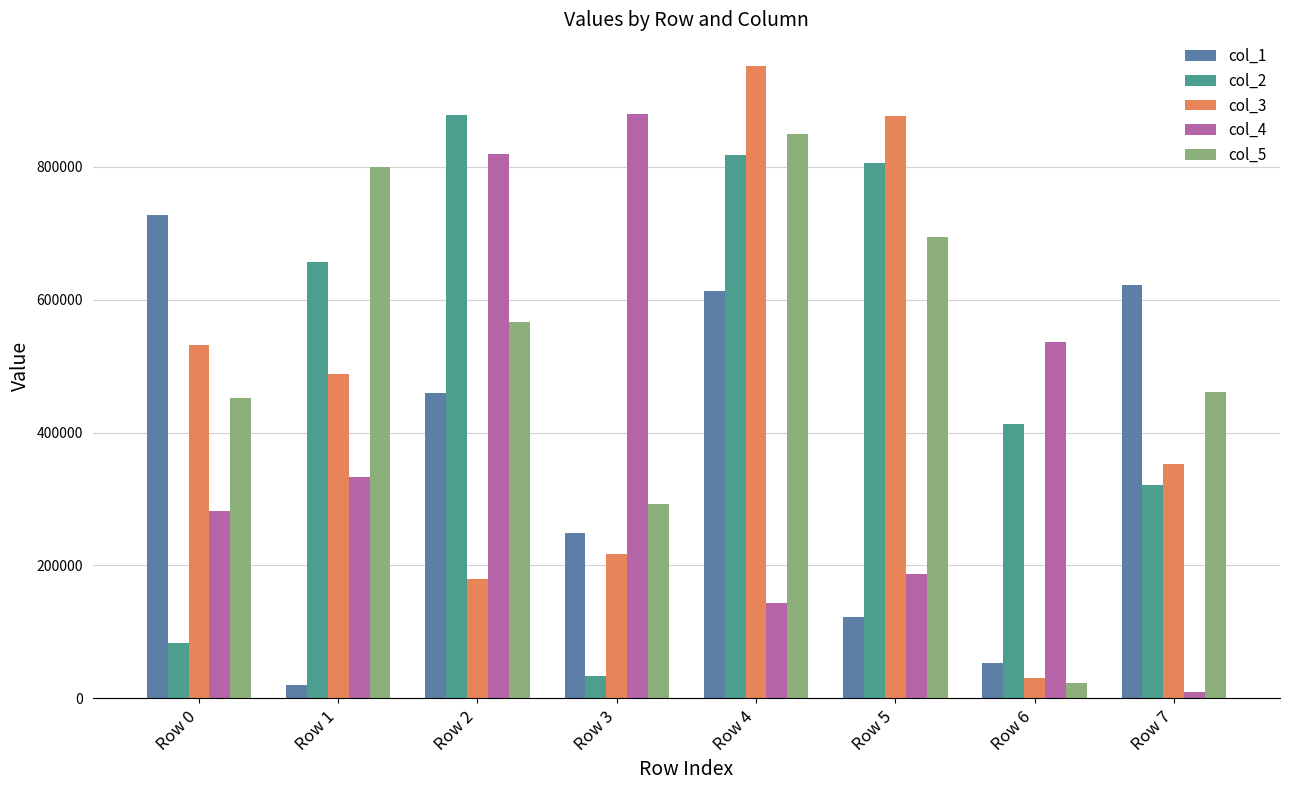

What is the sum of the col_1 values at Row 5 and Row 6?

174430